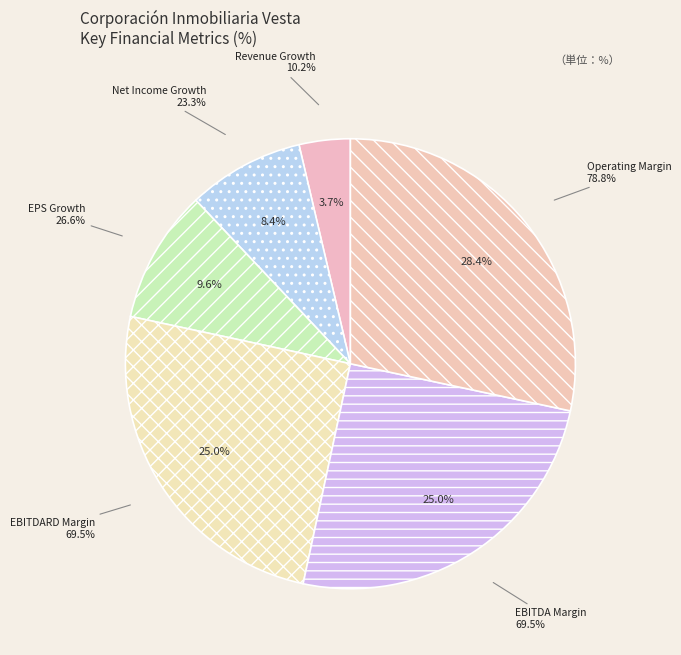

Does expected_growth_eps_next_5_years account for over 50% of the chart?

No